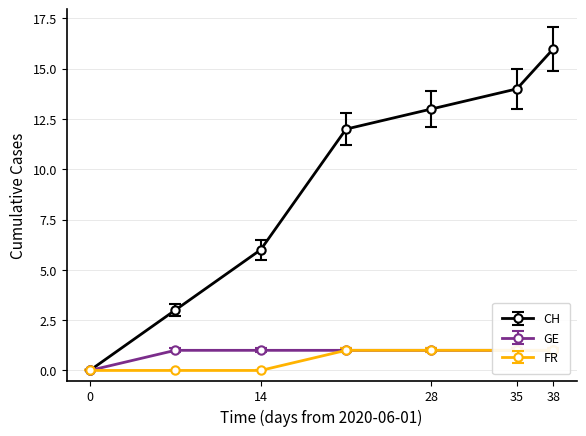

What is the sum of all CH values?

64